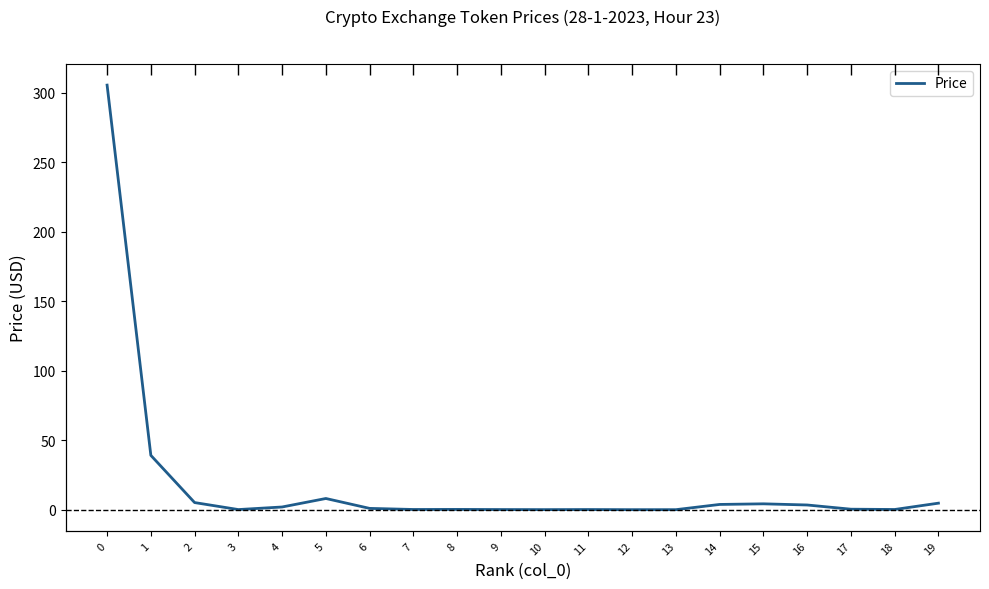

Count the number of data series in this chart.

1